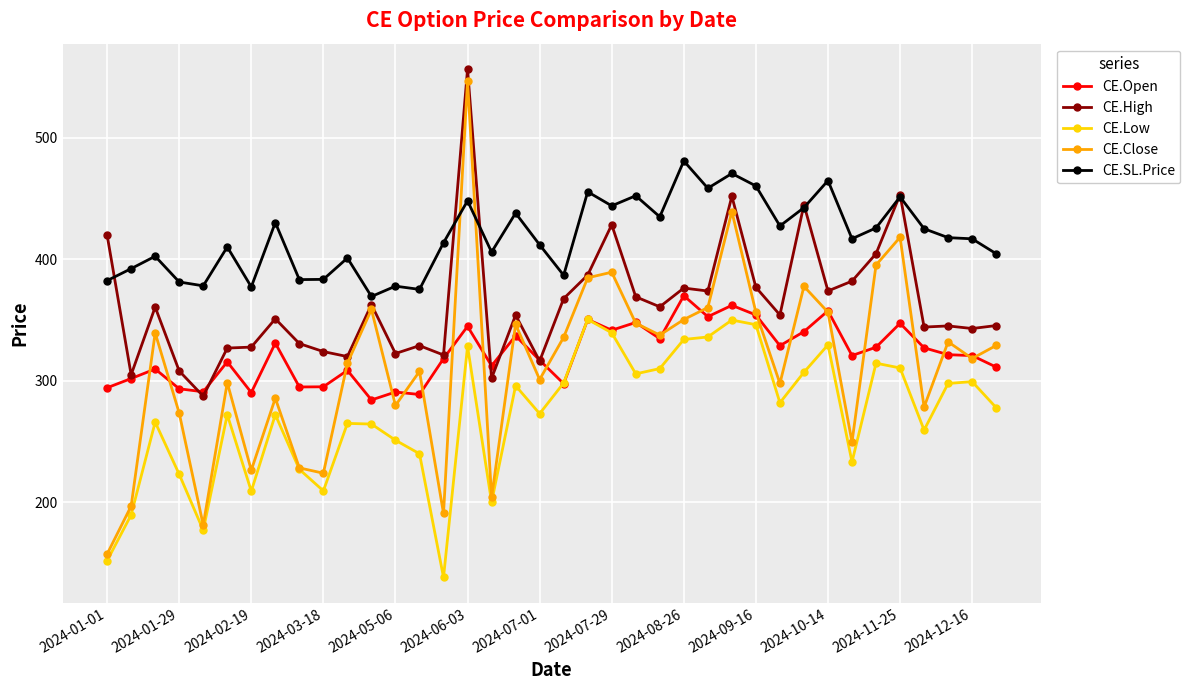

In CE.Close, how many points are lower than both neighbors (excluding endpoints)?

12